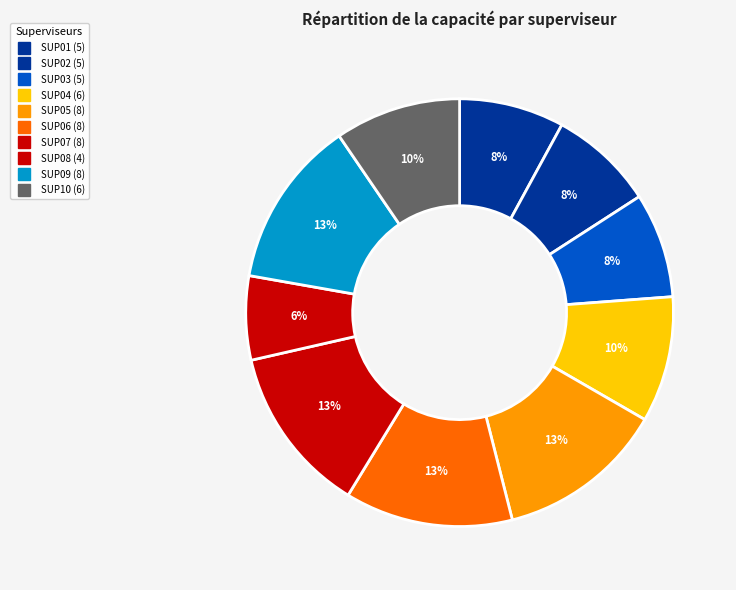

True or false: SUP08 accounts for 15% of the total.

False